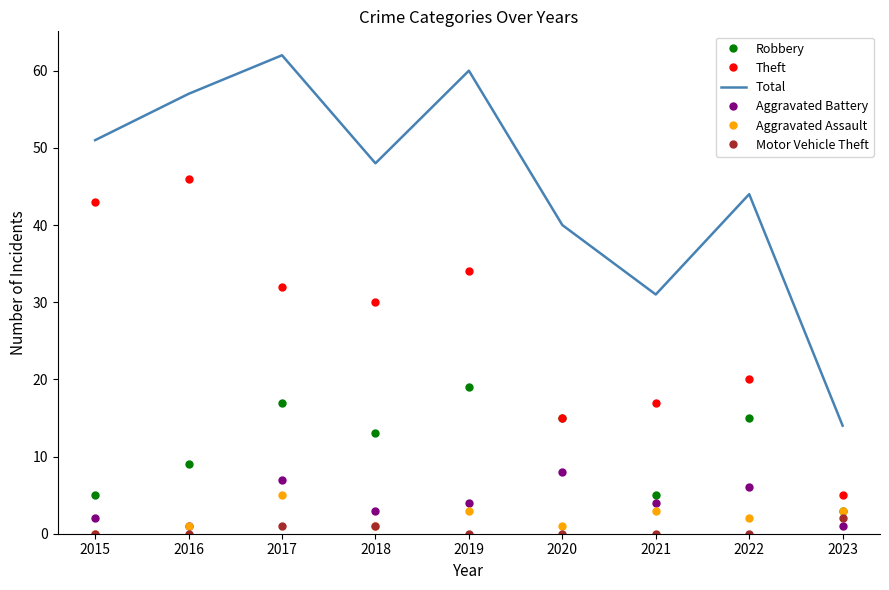

What value does the Aggravated Assault series have at 2019?

3